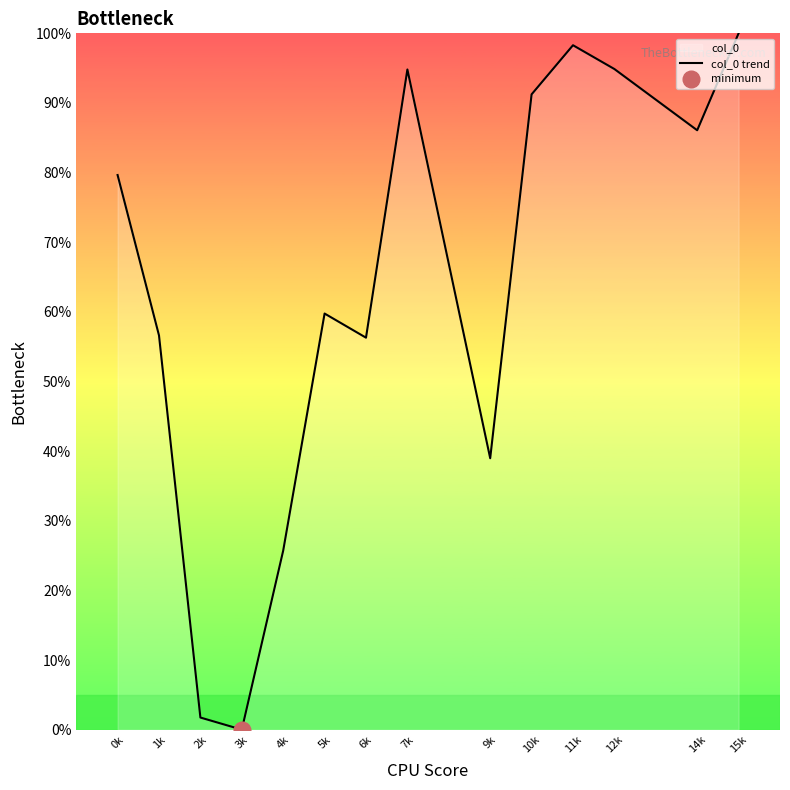

What position from the left is 14k?

13